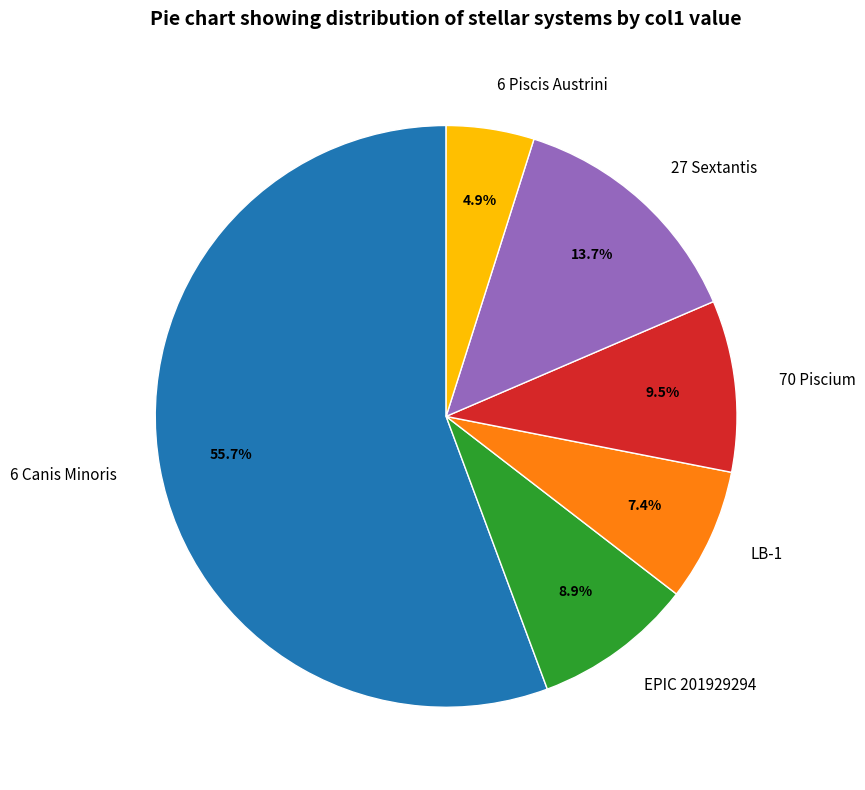

Count the number of slices in the pie.

6